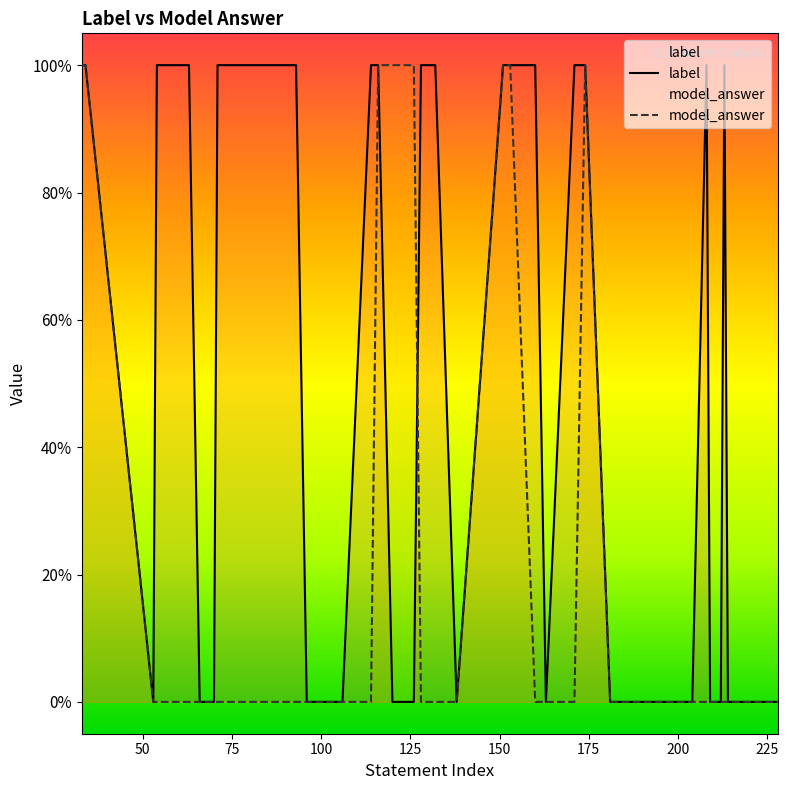

Which series has the largest range (max minus min)?

label